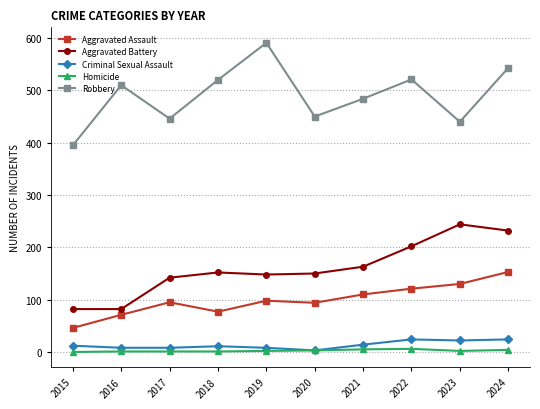

How many lines are shown in the chart?

5